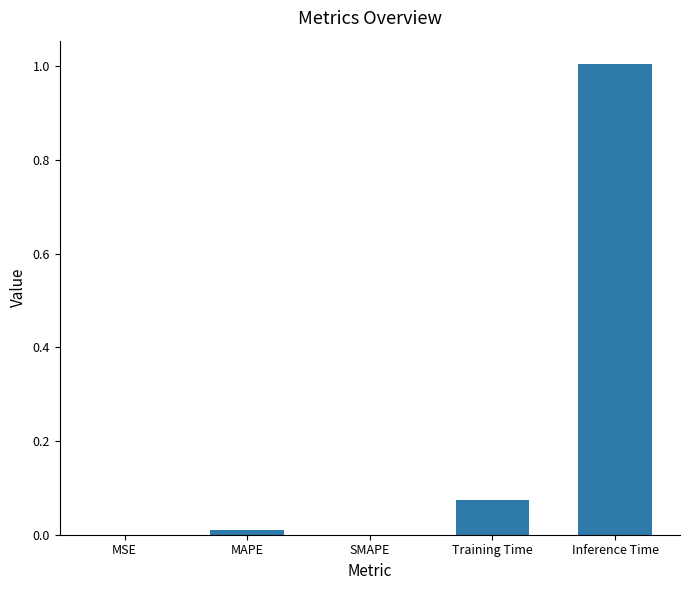

What is the greatest value displayed?

1.0